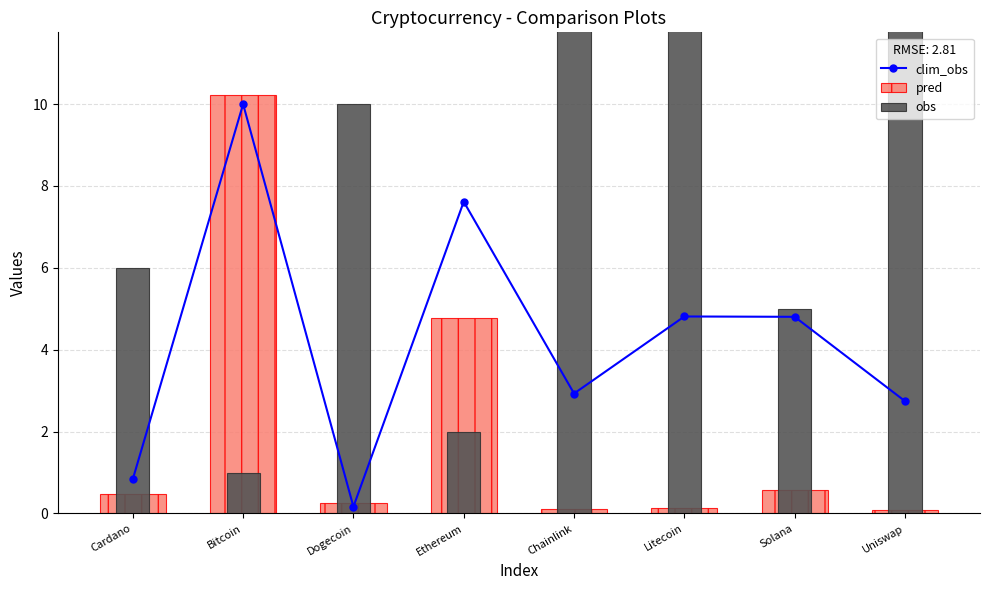

What is the value of the obs bar at the 3rd from the left?

10.0